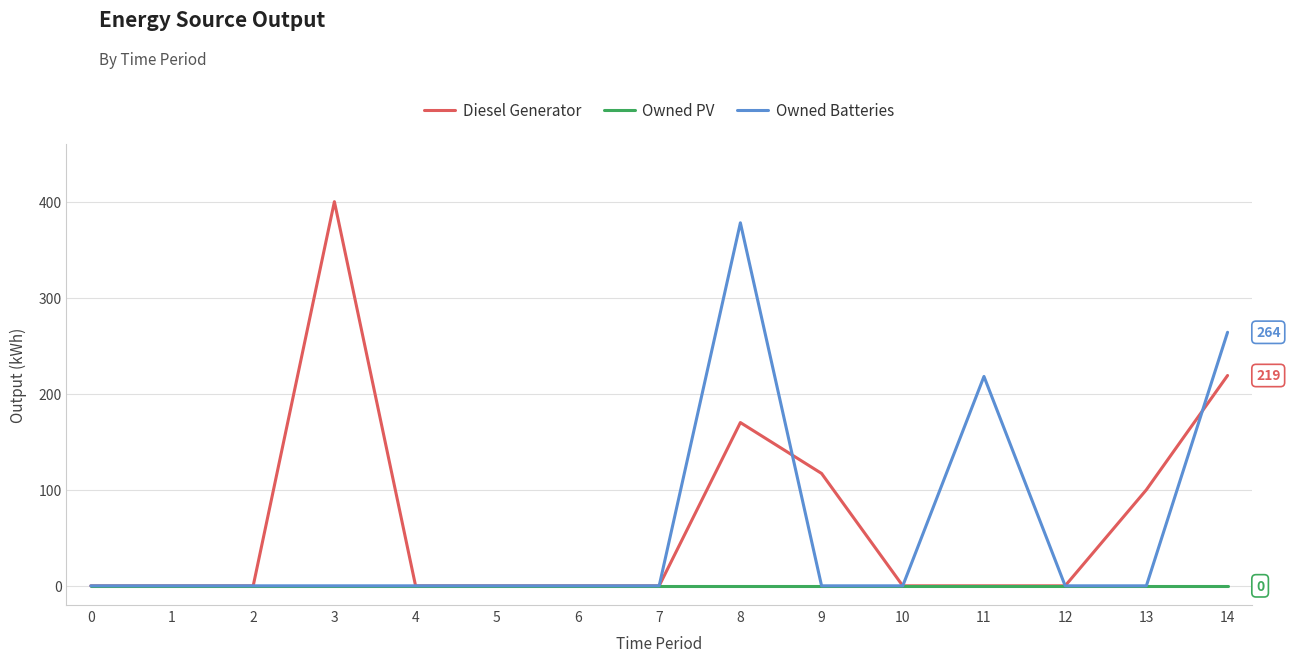

At which label is Owned Batteries closest to 189?

11